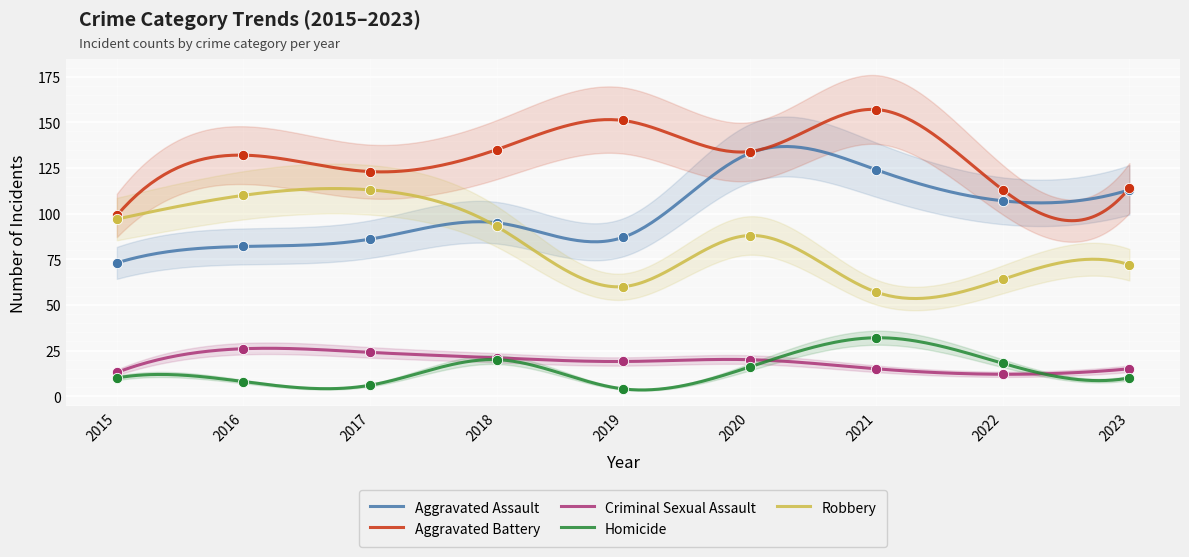

Which series has the largest Y range (max minus min)?

Aggravated Assault